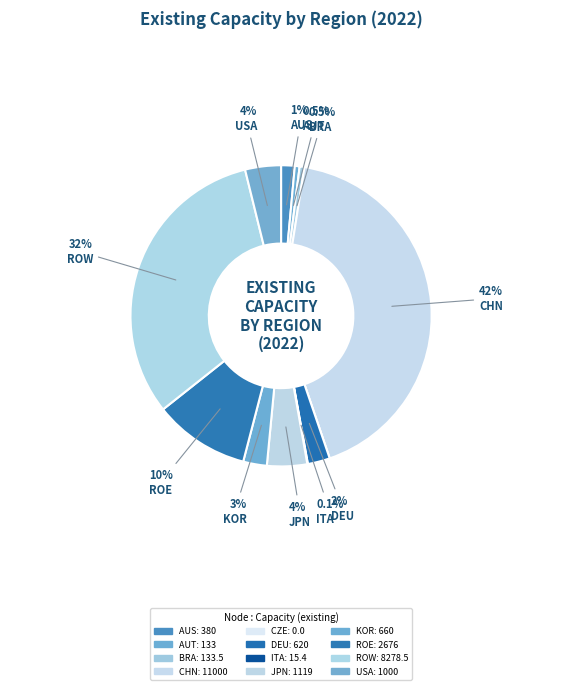

Approximately how many times larger is the value at ROE compared to KOR?

4.1